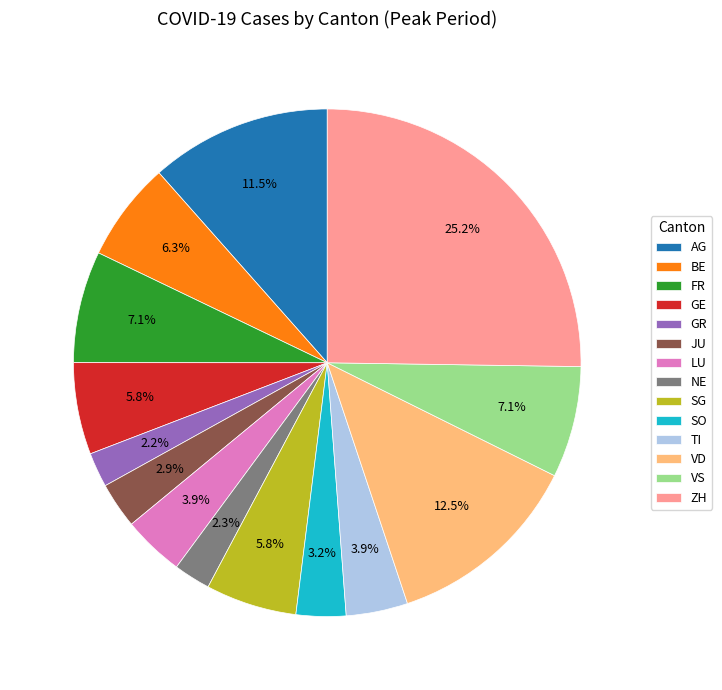

To the nearest percent, what percentage of the pie is GE?

6%